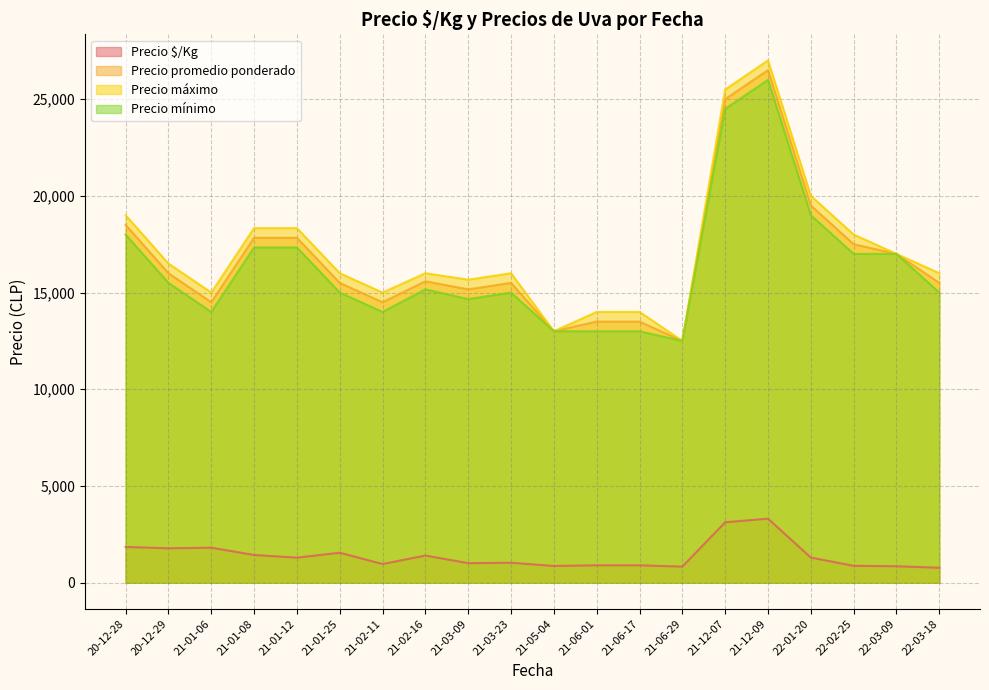

At which category is the sum across all series the highest?

21-12-09